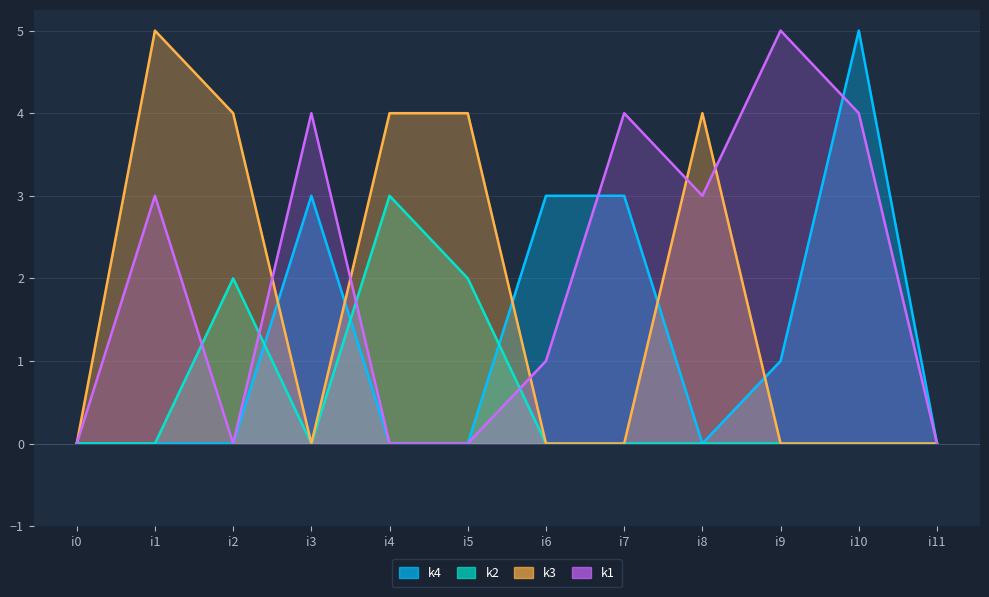

After their last crossing, which series has the higher values: k2 or k4?

k4